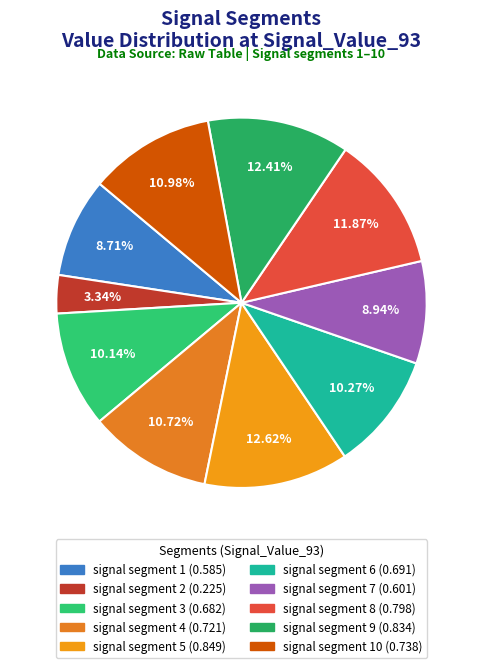

Count the number of slices in the pie.

10